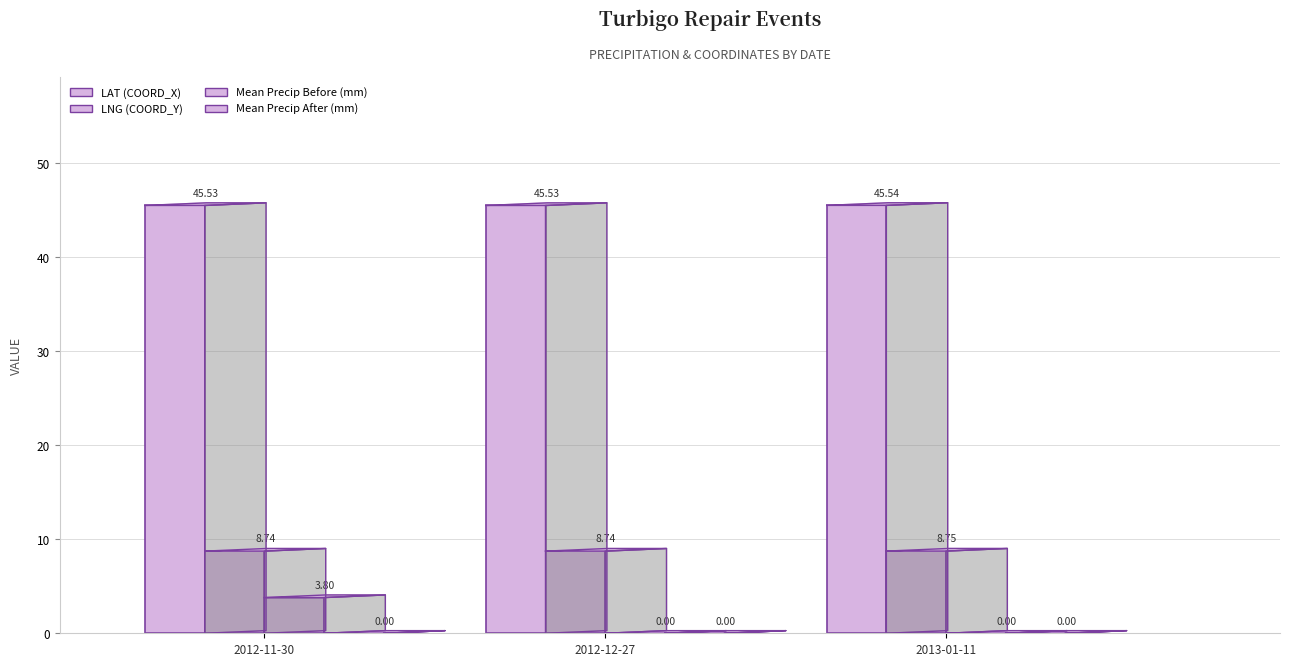

What is the minimum value for LNG (COORD_Y)?

8.7